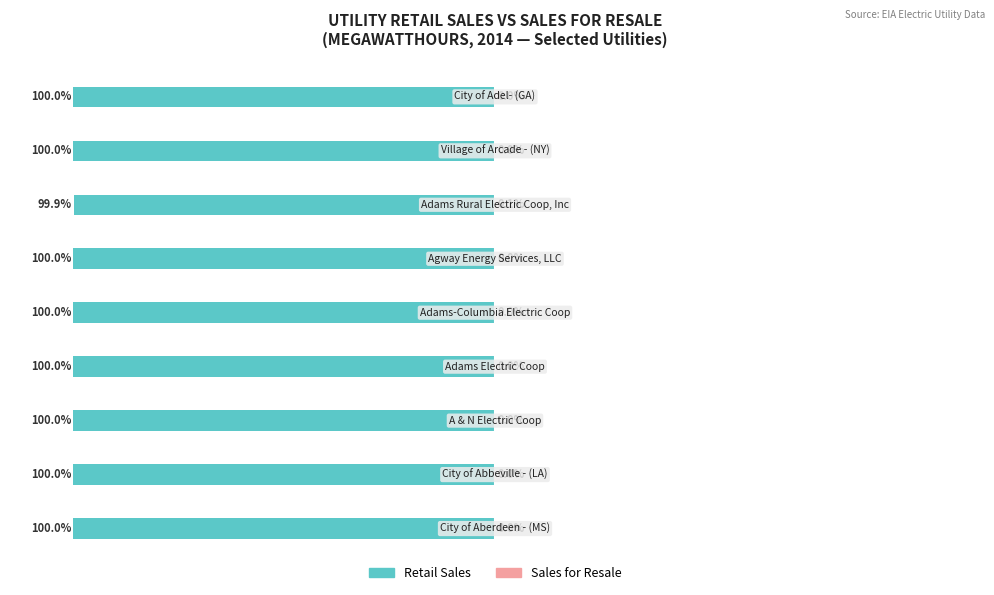

Count the number of data series in this chart.

2